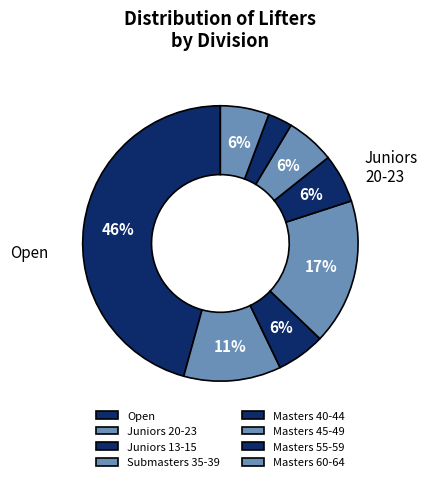

Between Masters 55-59 and Open, which is larger?

Open